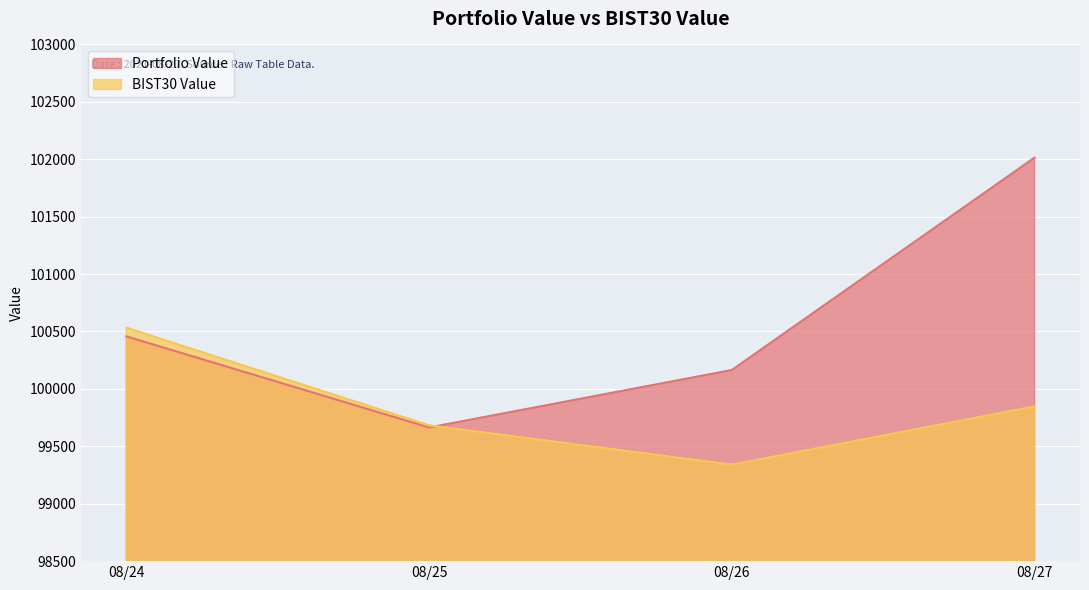

What is the difference between the highest and lowest values at 08/25?

18.9